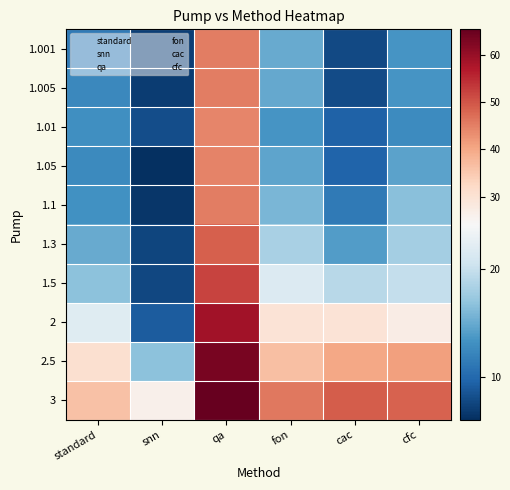

Which series has the largest total across all categories?

3